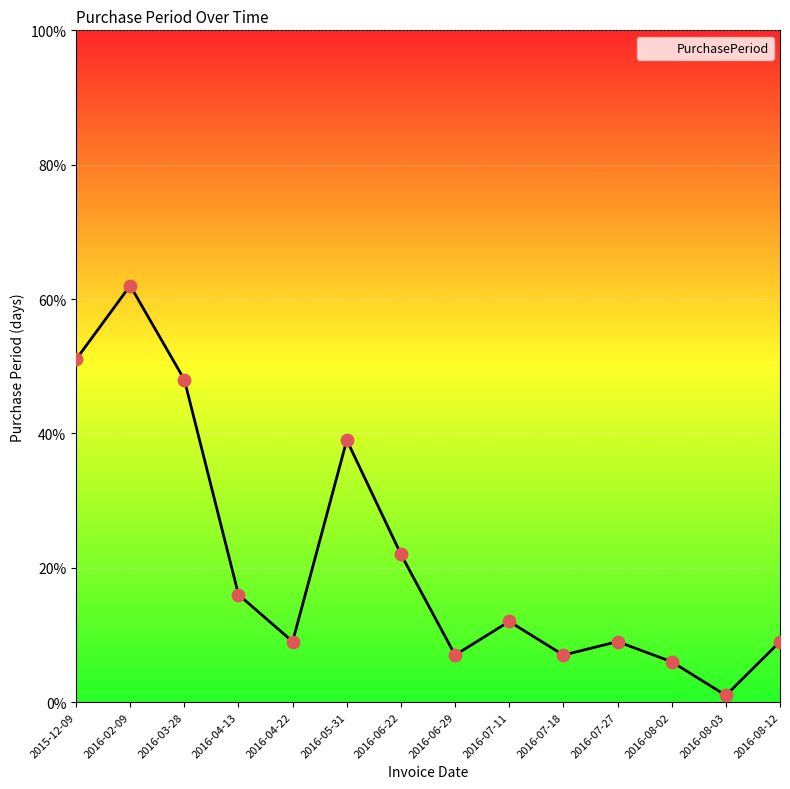

What is the change in value from 2016-04-13 to 2016-07-27?

-7